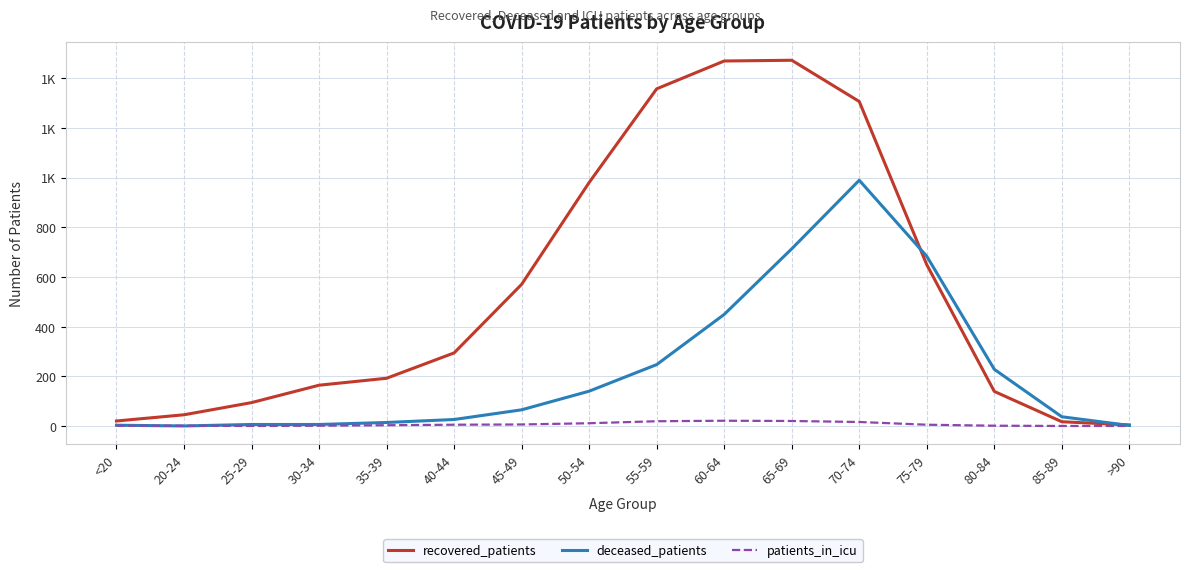

Which series has the largest total across all categories?

recovered_patients